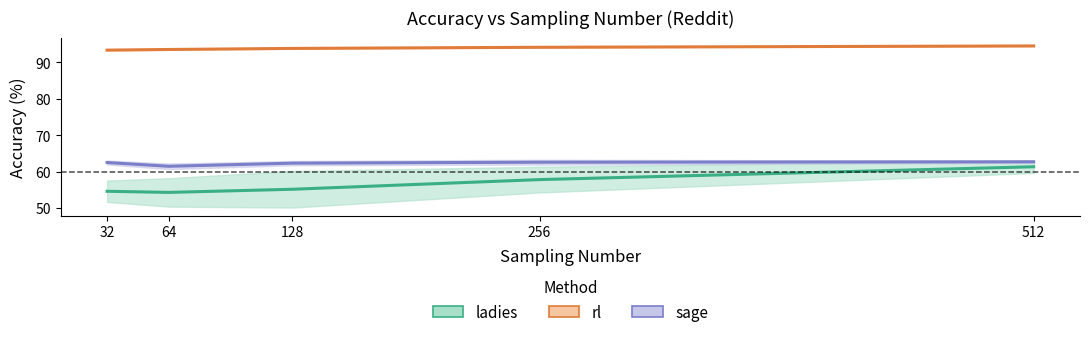

Reading left to right, transcribe all the data shown in this chart.

ladies: 54.6	54.3	55.2	57.8	61.3
rl: 93.3	93.5	93.8	94.1	94.5
sage: 62.5	61.5	62.3	62.6	62.7